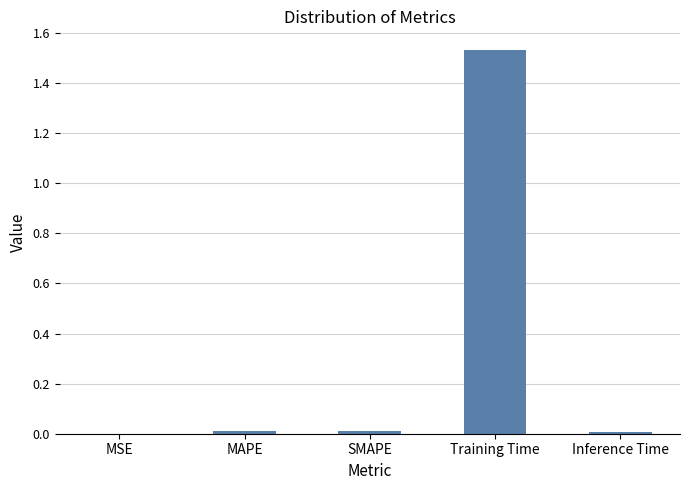

Between SMAPE and Training Time, which is larger?

Training Time